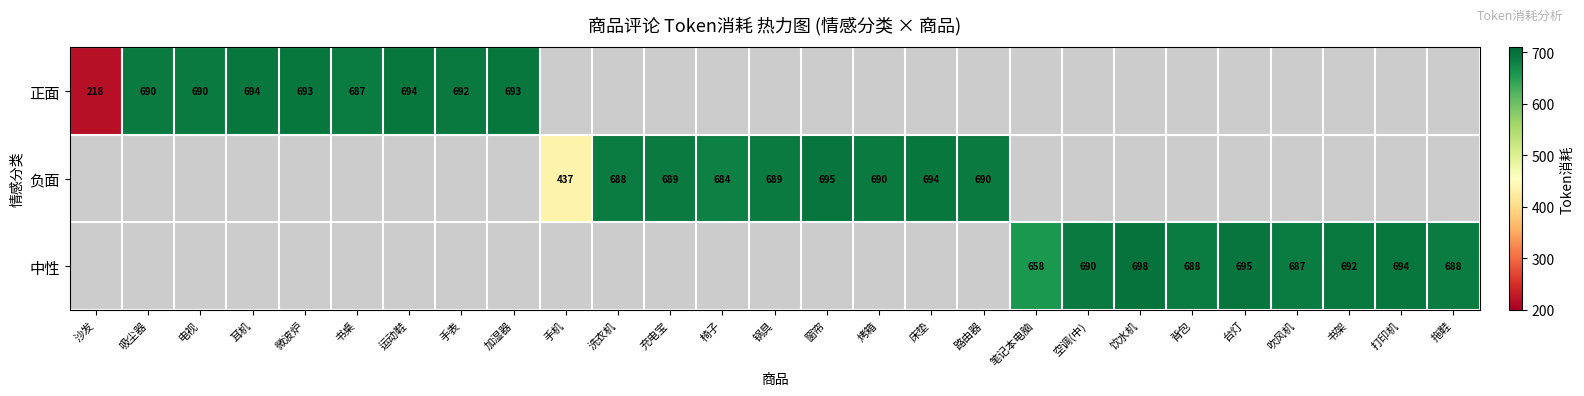

Which label corresponds to the largest value in the chart?

饮水机